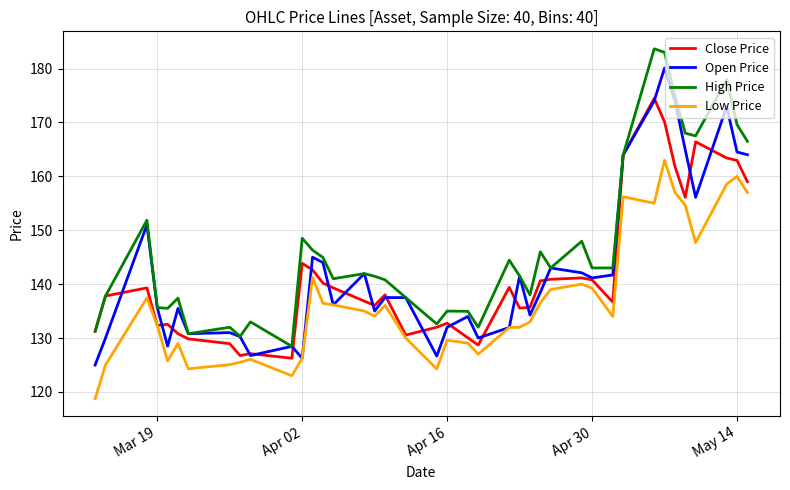

Rank the series by their maximum value, from highest to lowest.

High Price, Open Price, Close Price, Low Price